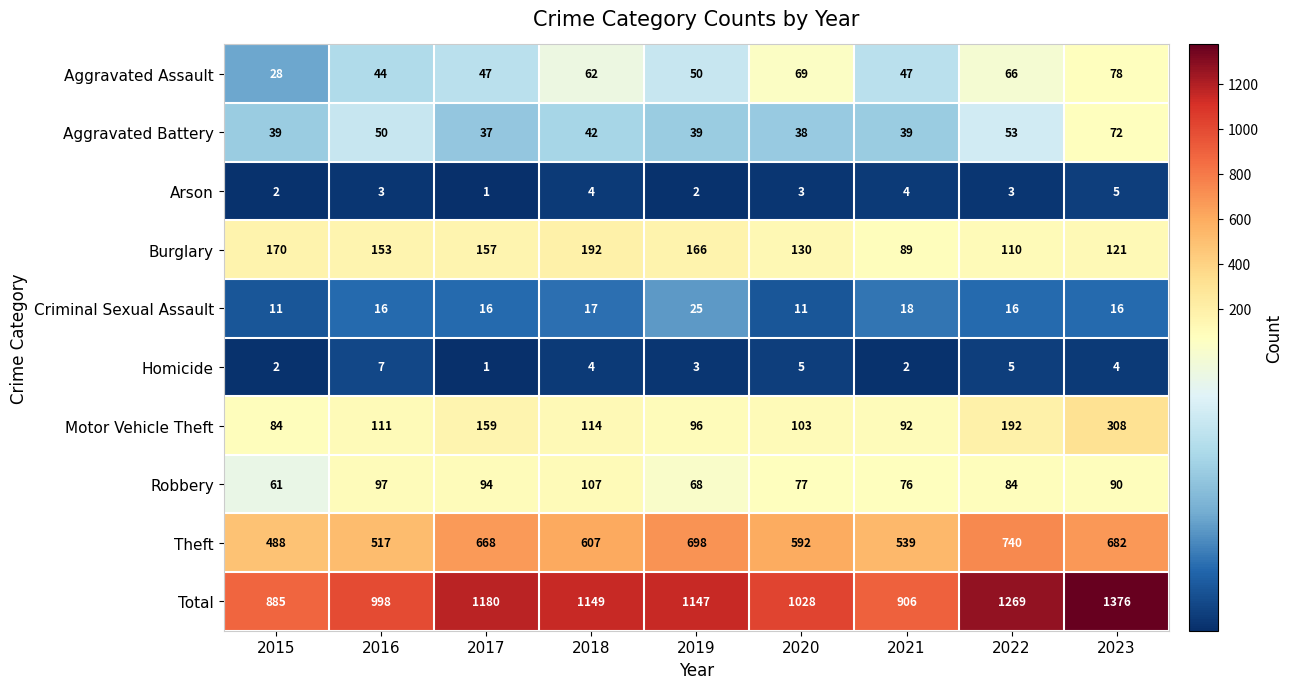

True or false: Aggravated Assault has a value of 44 at 2016.

True